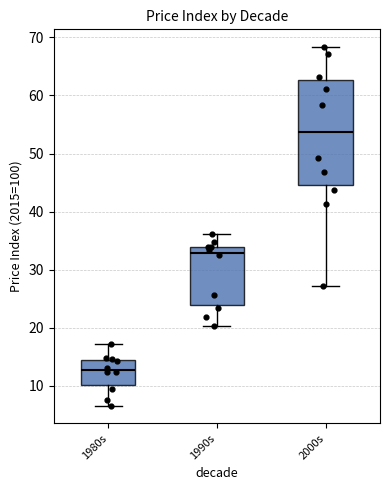

Where is the upper edge of the box for 2000s on the y-axis? The values are not printed on the chart, so give them approximately, as read against the axis.

63